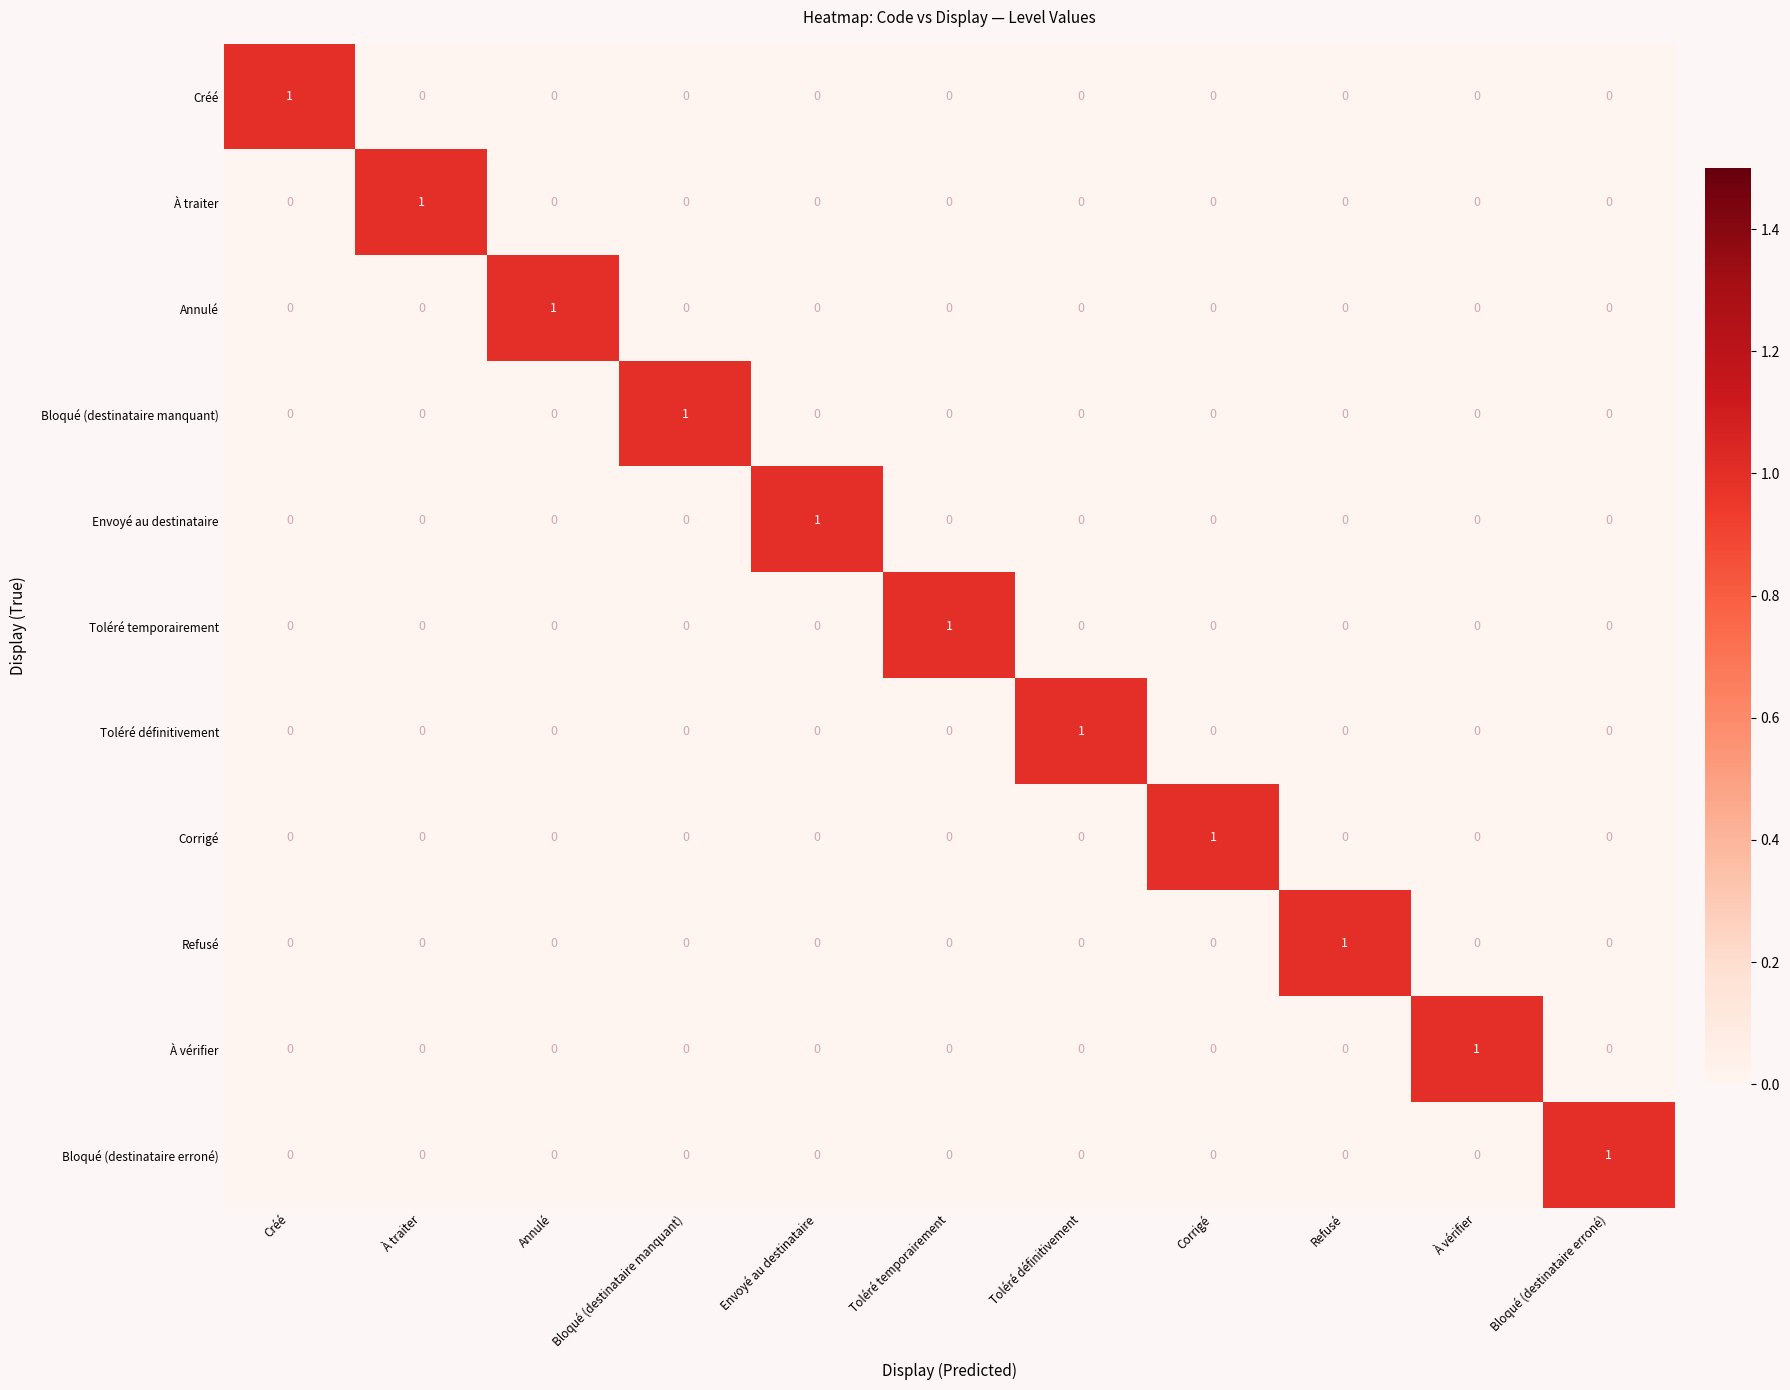

At how many categories does at least one series exceed 0?

11